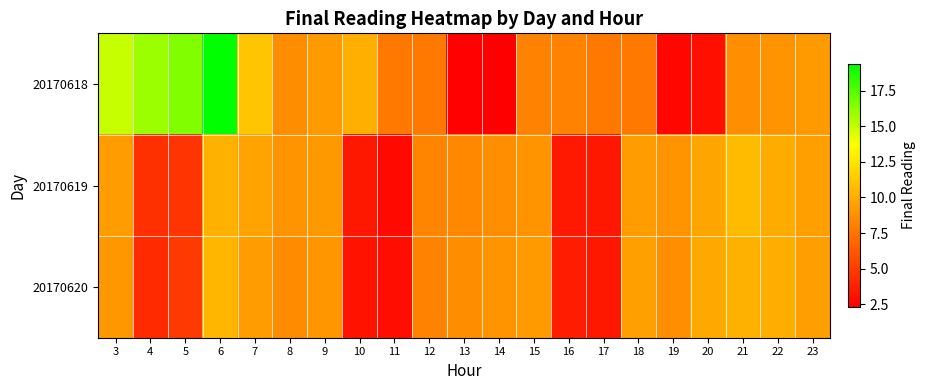

Reading left to right, transcribe all the data shown in this chart.

20170618: 3=15.0	4=15.9	5=16.5	6=19.4	7=11.2	8=8.6	9=9.2	10=10.2	11=7.7	12=7.7	13=2.4	14=2.3	15=8.1	16=8.1	17=7.6	18=7.8	19=2.7	20=3.0	21=8.7	22=9.0	23=9.2
20170619: 3=9.3	4=4.5	5=4.7	6=10.2	7=9.6	8=8.9	9=9.1	10=3.4	11=2.7	12=8.2	13=8.4	14=8.7	15=8.9	16=3.5	17=3.4	18=9.3	19=8.9	20=9.7	21=10.7	22=10.0	23=9.5
20170620: 3=9.1	4=4.2	5=4.9	6=10.5	7=9.3	8=8.5	9=9.0	10=3.1	11=2.9	12=8.1	13=8.6	14=8.9	15=9.2	16=3.6	17=3.4	18=9.5	19=8.7	20=9.8	21=10.2	22=10.1	23=9.4